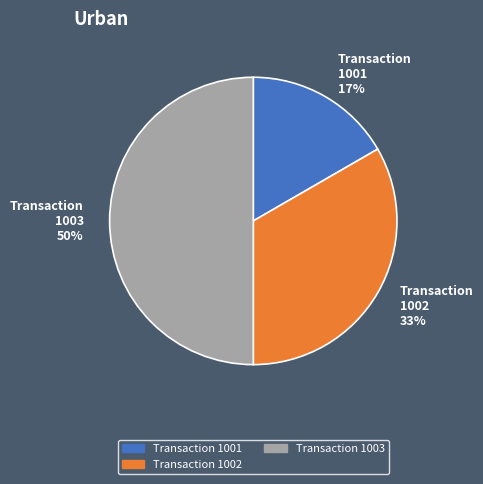

Rank the categories by value from lowest to highest.

Transaction 1001 17%, Transaction 1002 33%, Transaction 1003 50%